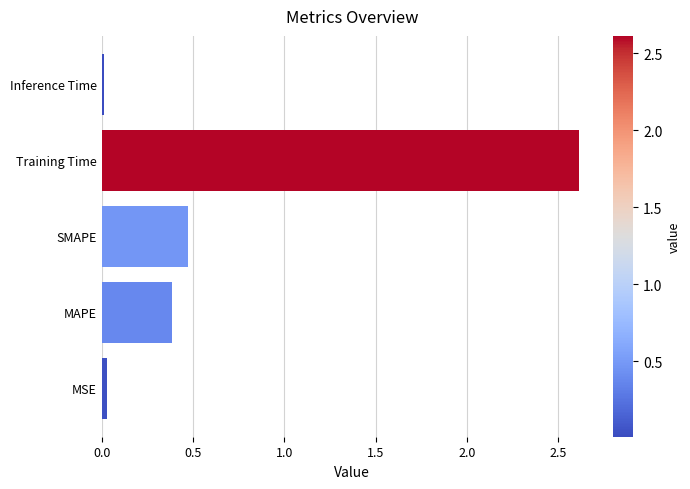

Which has a higher value, MSE or Training Time?

Training Time